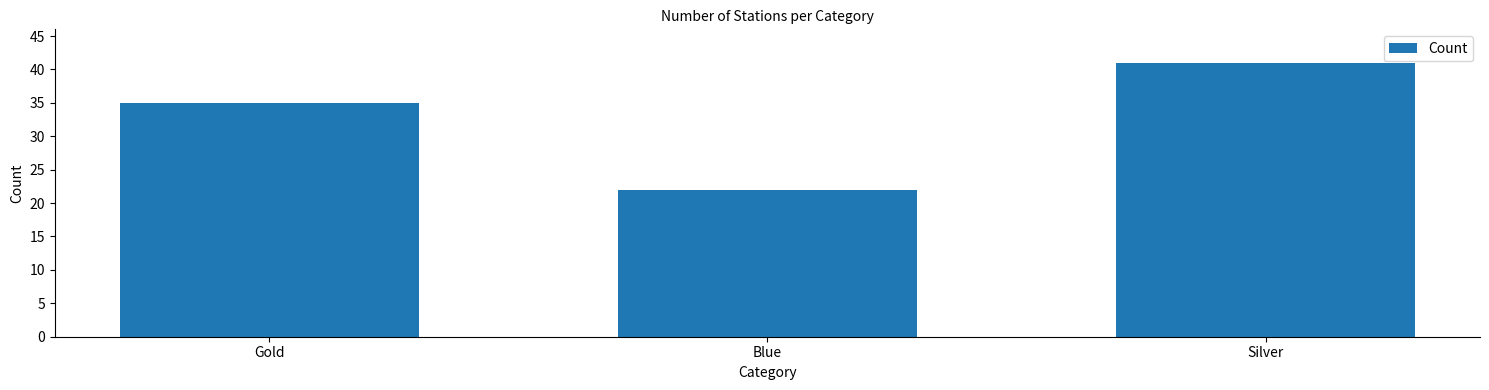

What is the label of the 1st bar from the right?

Silver